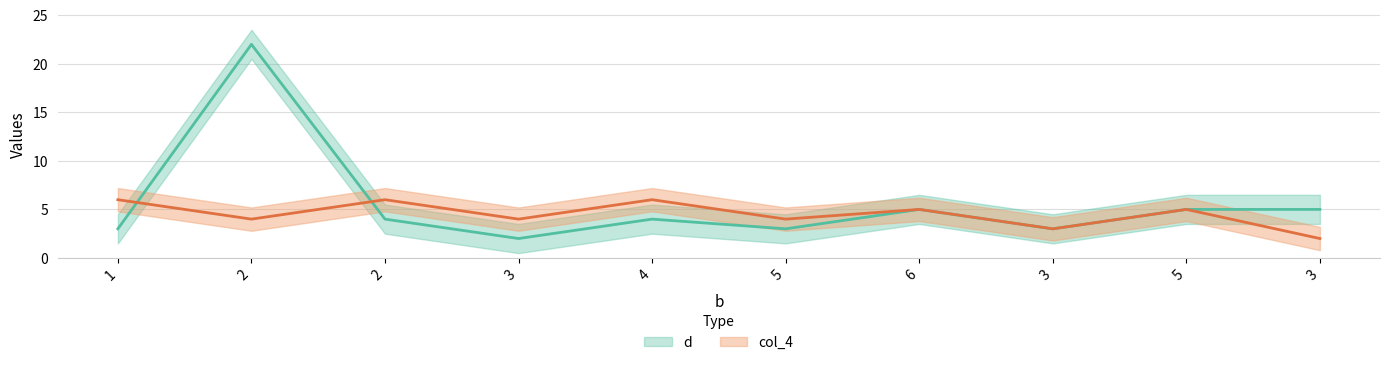

How many categories are shown in the chart?

10